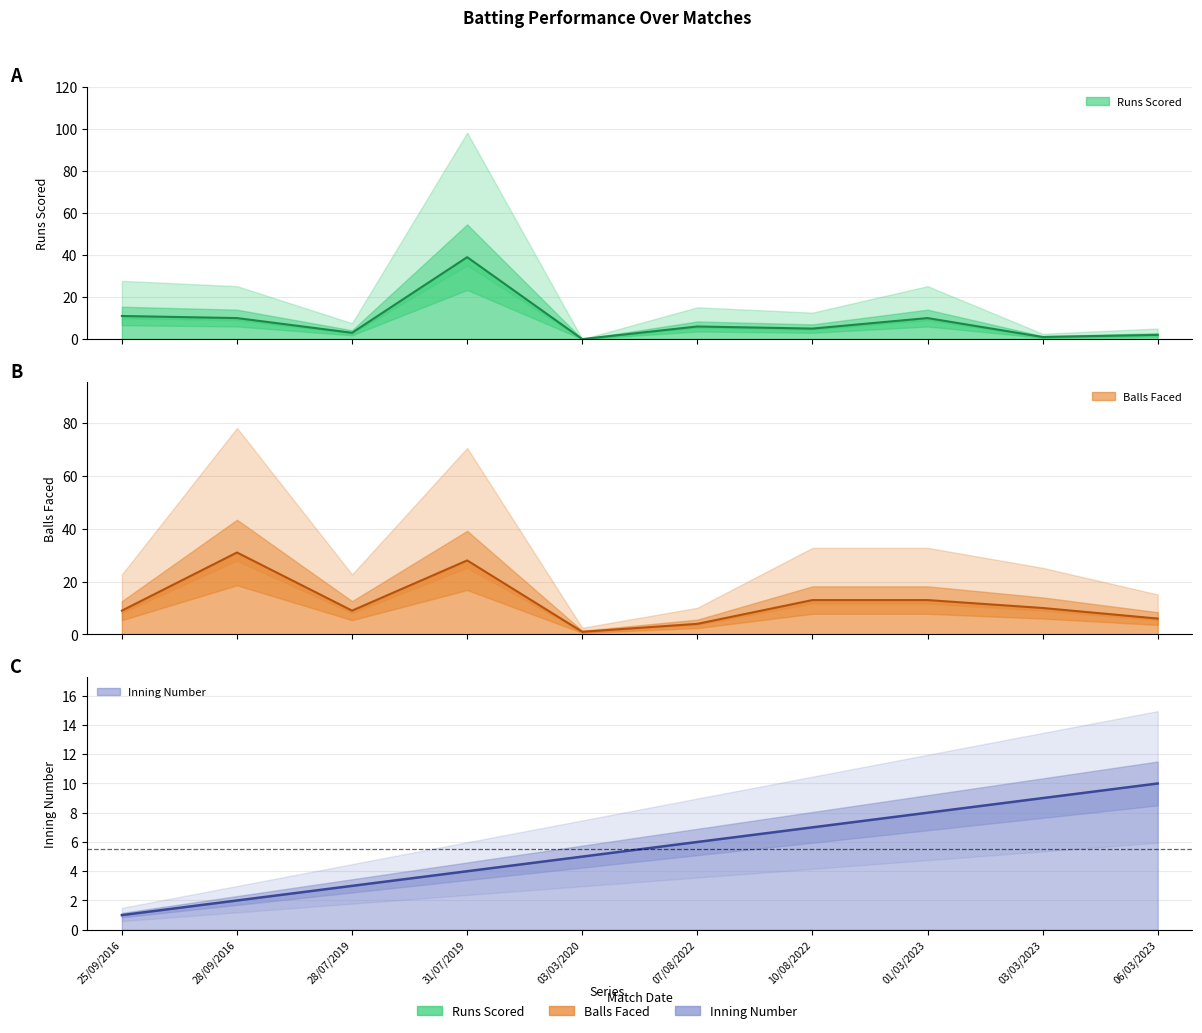

How many data points does each series have?

10